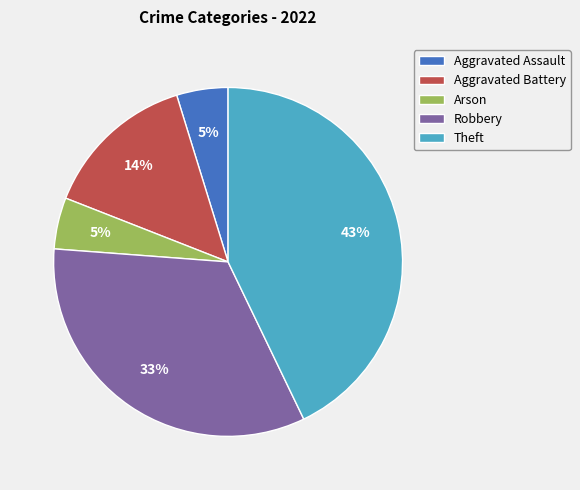

What is the largest slice in the pie chart?

Theft